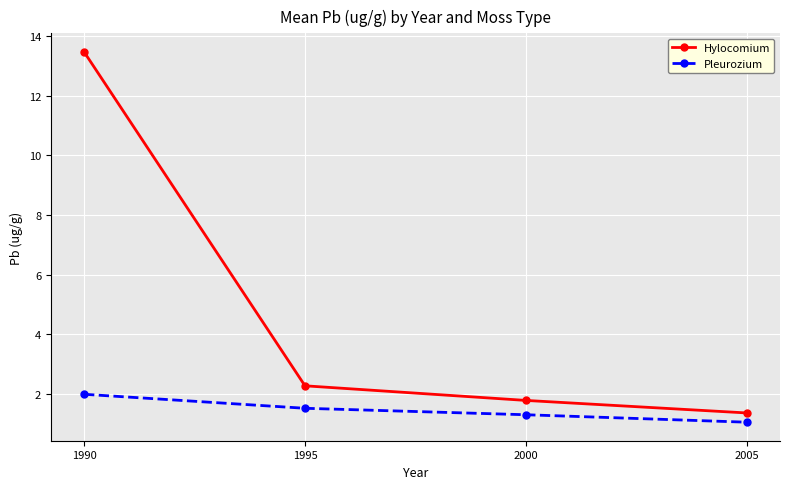

Rank the series at 2005 from highest to lowest value.

Hylocomium, Pleurozium